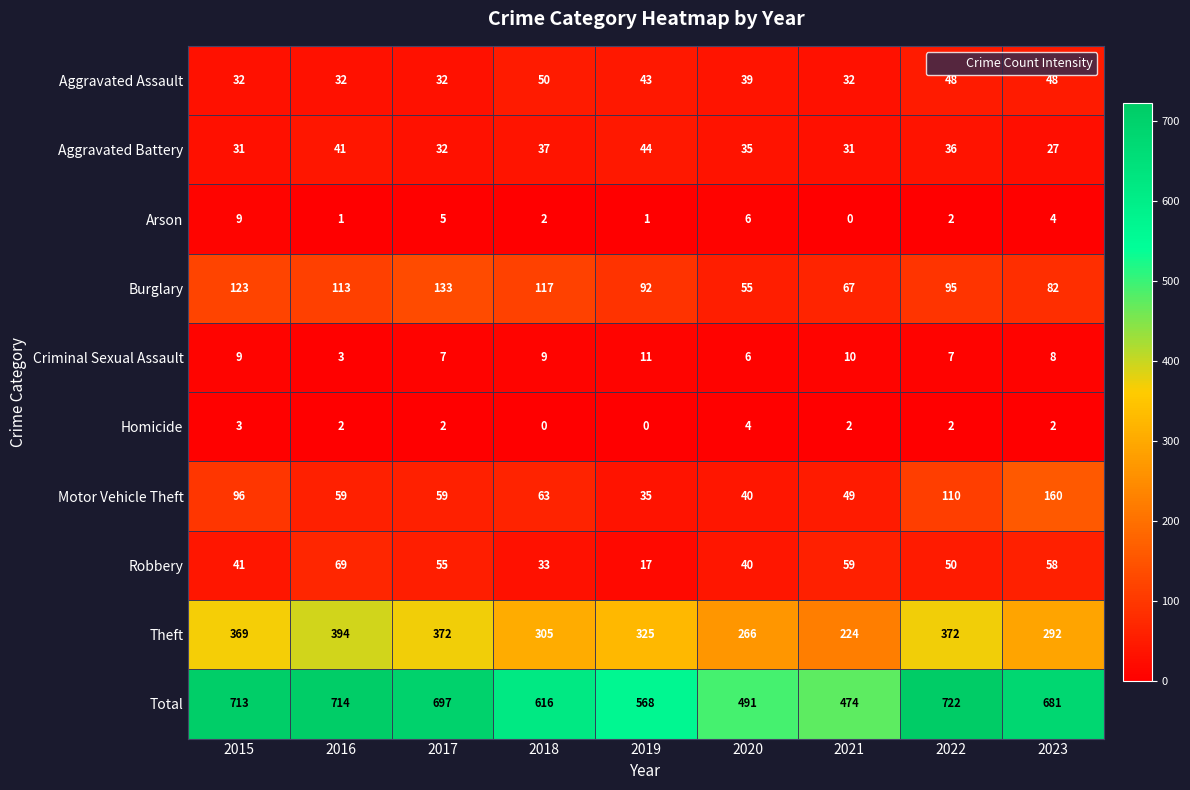

Which series has the largest total across all categories?

Total